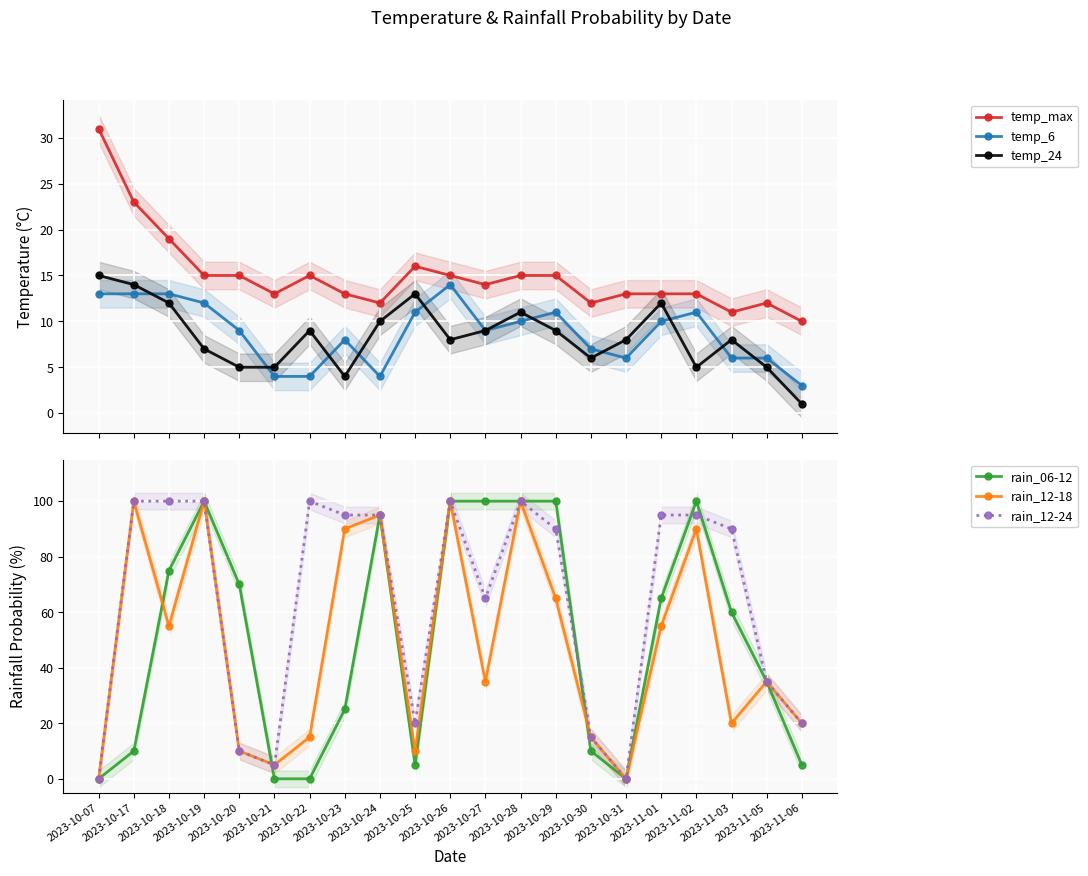

At which category is the sum across all series the highest?

2023-10-26